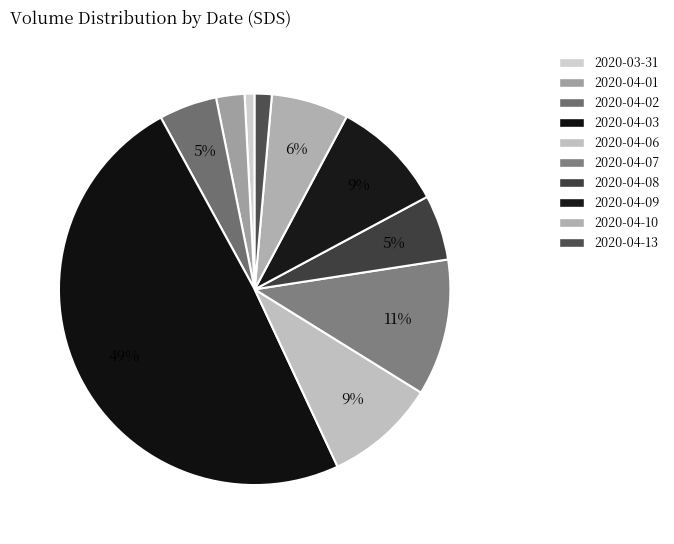

To the nearest percent, what portion does 2020-04-06 represent?

9%